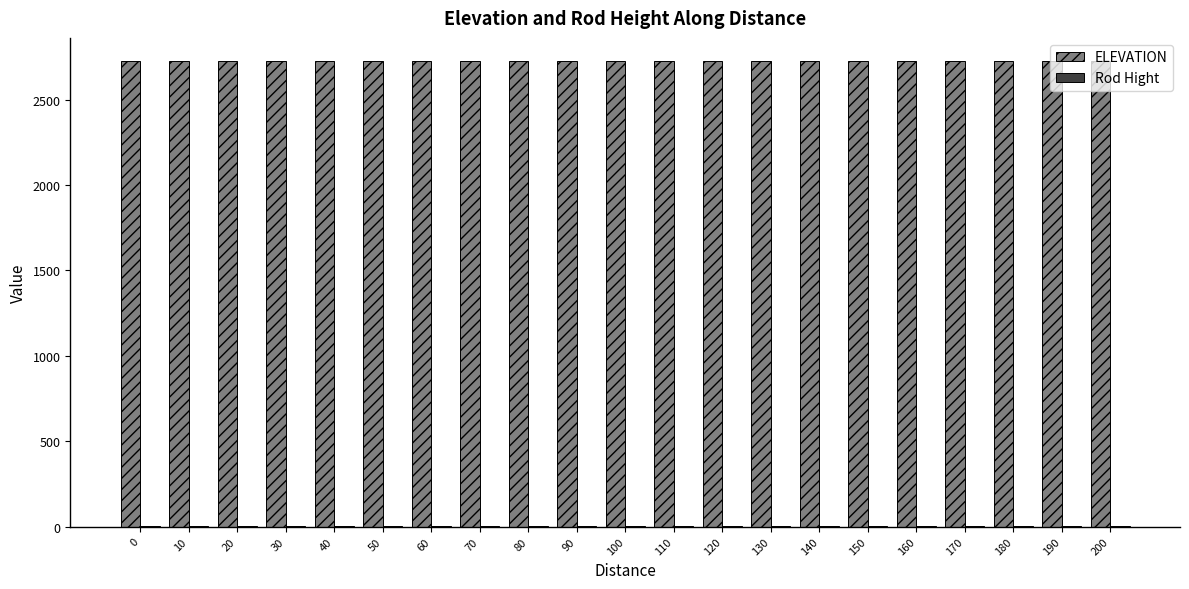

Is it true that ELEVATION equals 2725.3 at 0?

True